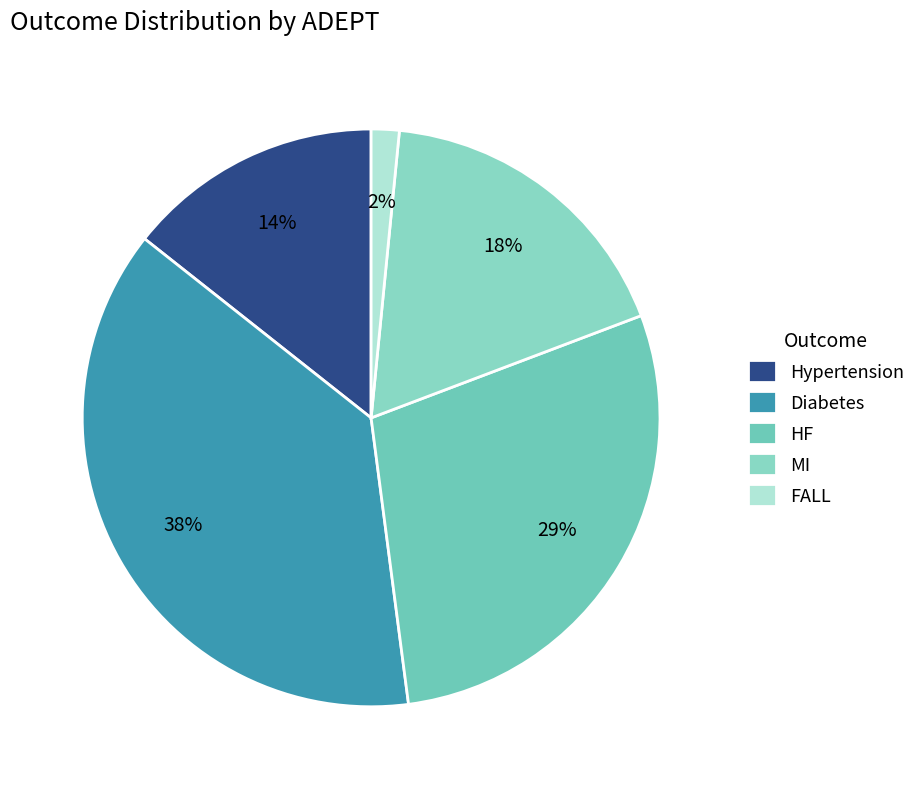

How many segments does this pie chart have?

5